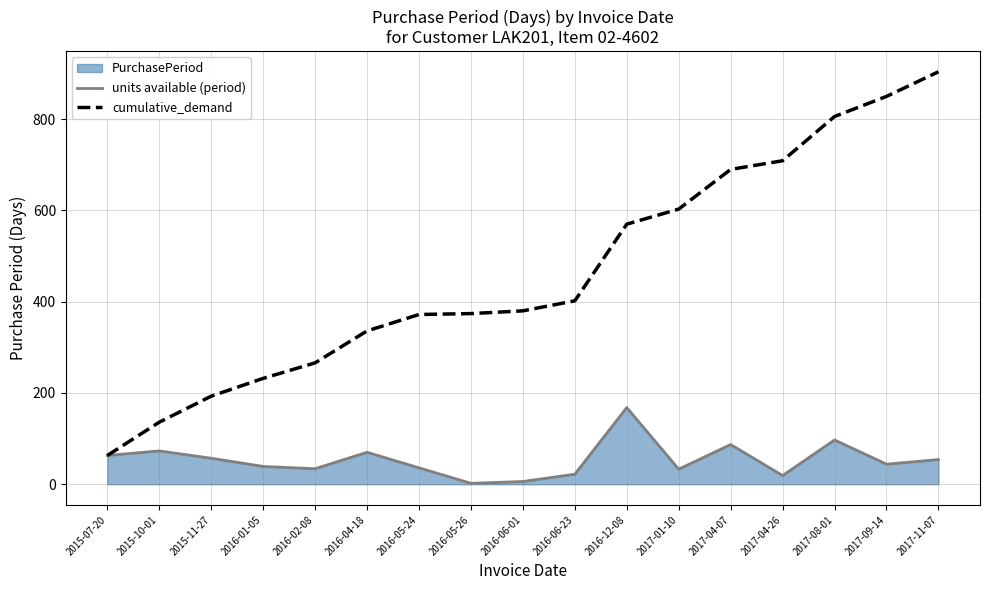

How many values in the cumulative_demand series exceed 380?

8